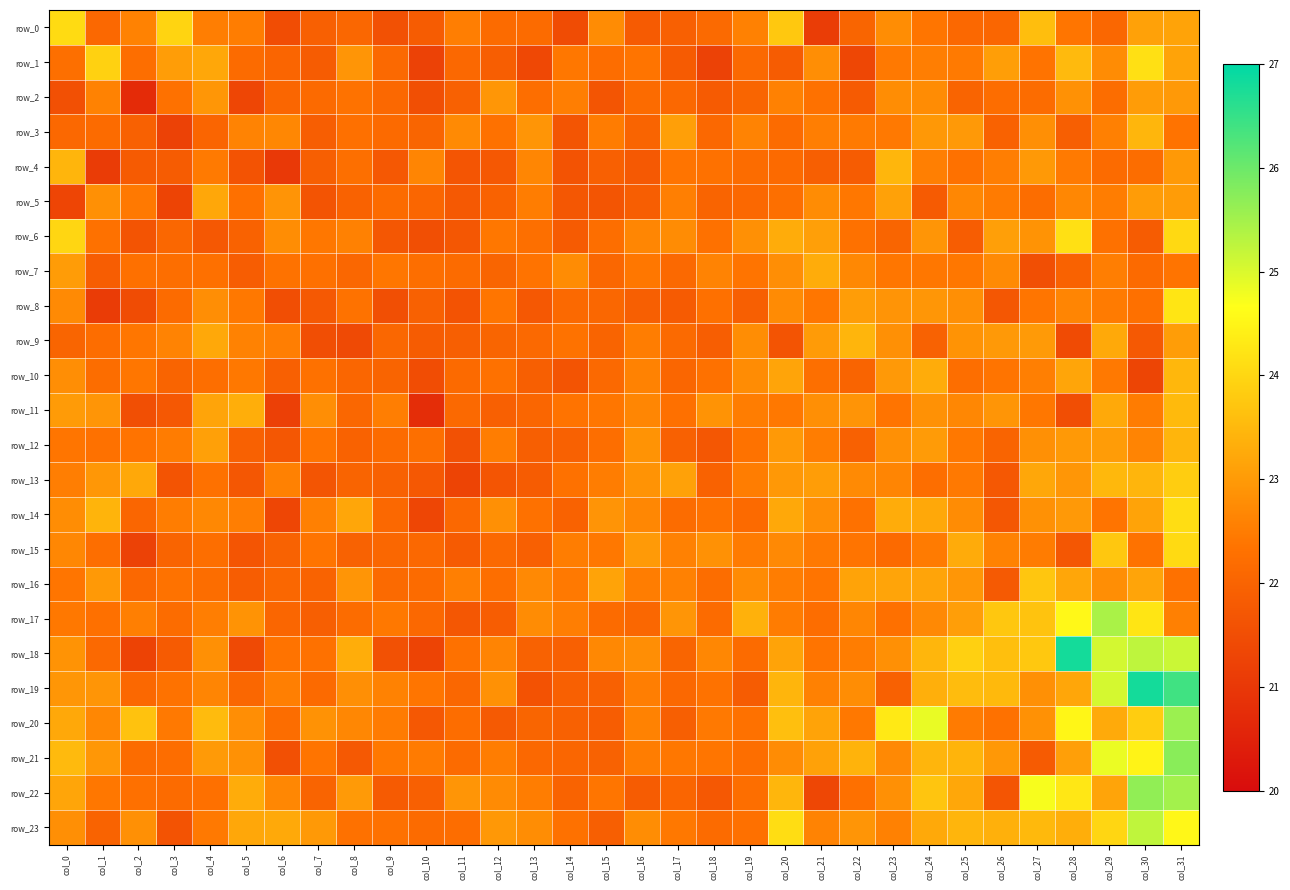

At how many categories does at least one series exceed 21?

32